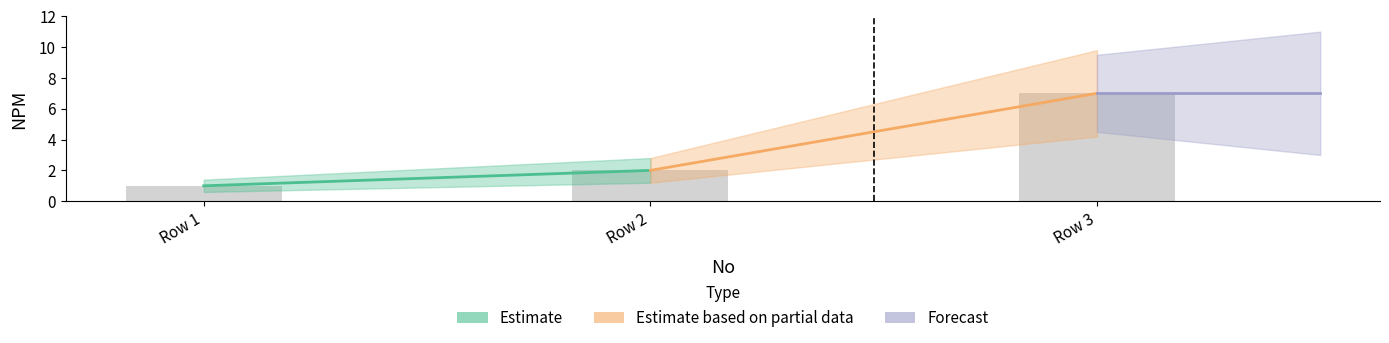

What is the difference between the maximum and minimum values?

6